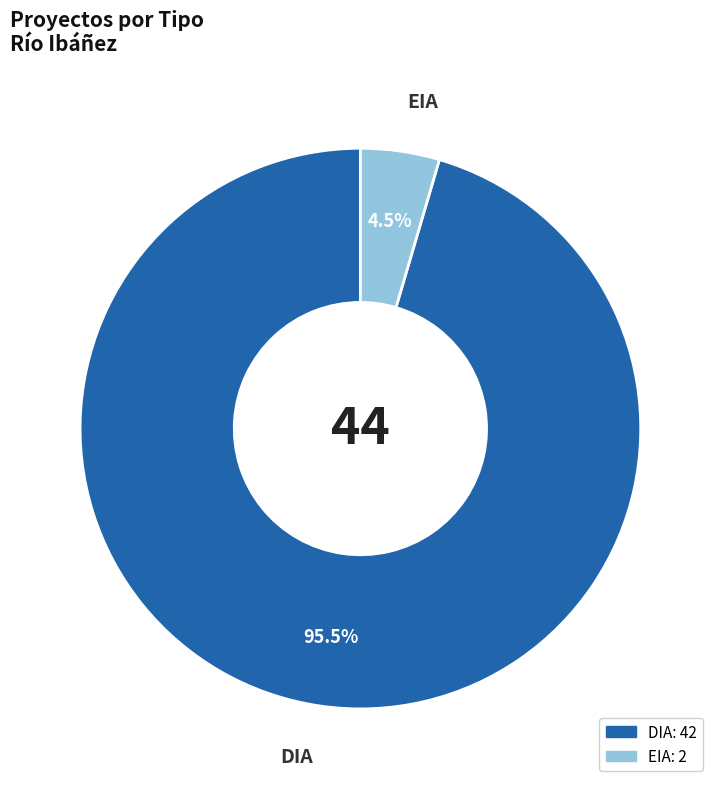

Which slice is the largest?

DIA